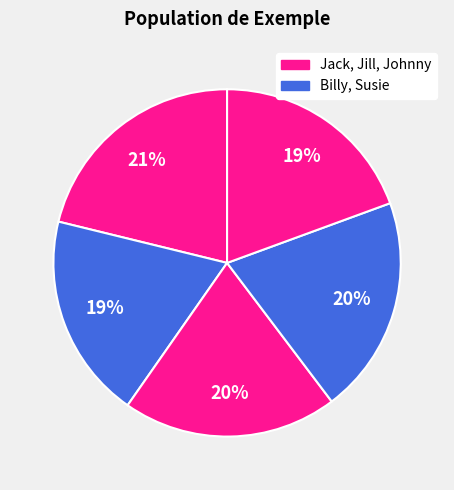

Count the number of slices in the pie.

5